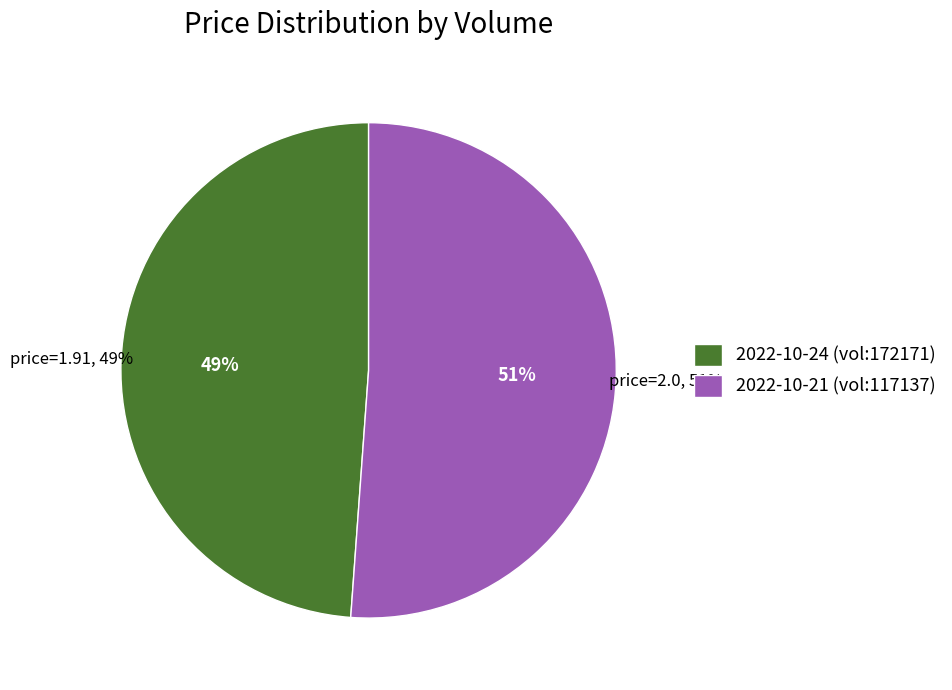

True or false: 172171 accounts for 41% of the total.

False